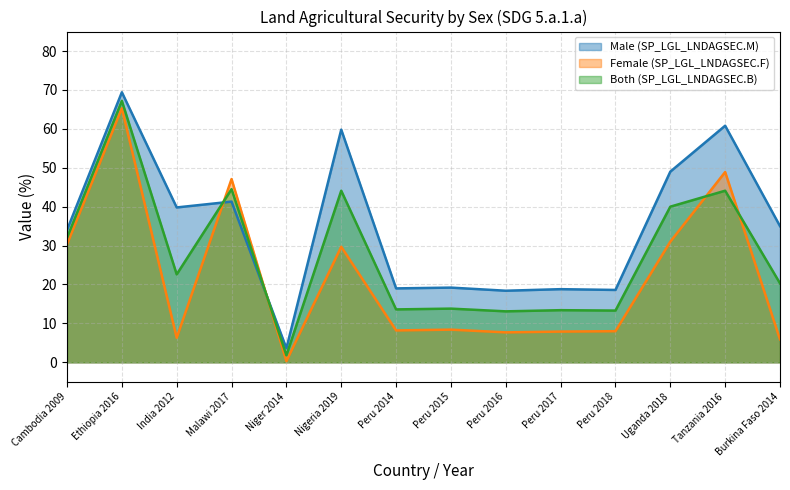

What is the label of the 4th point from the left?

Malawi 2017